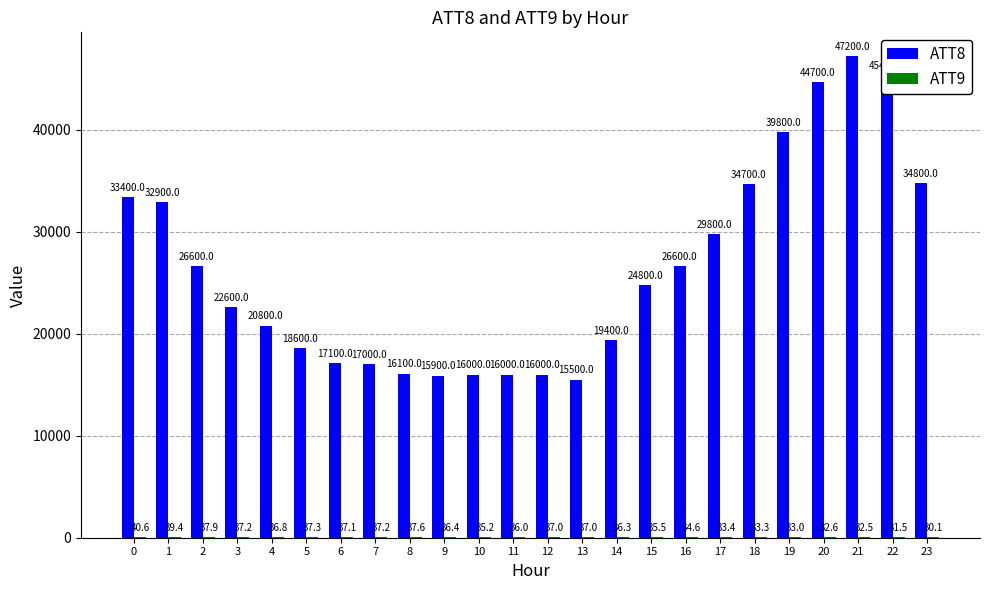

What is the maximum value shown in the chart?

47200.0